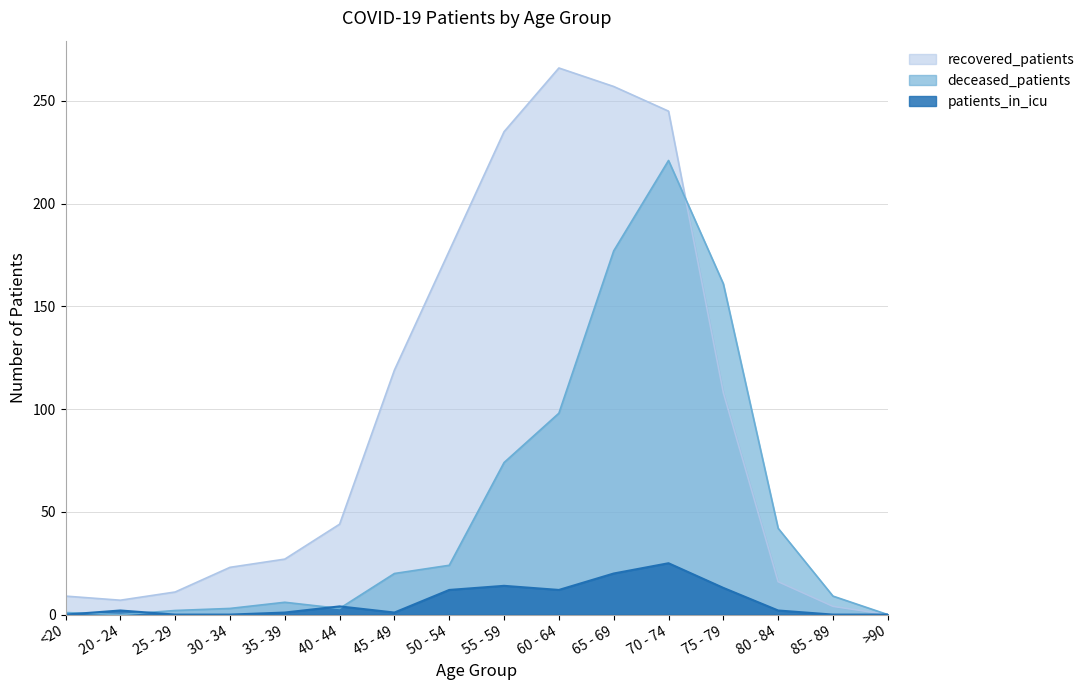

True or false: deceased_patients and patients_in_icu intersect in this chart.

True